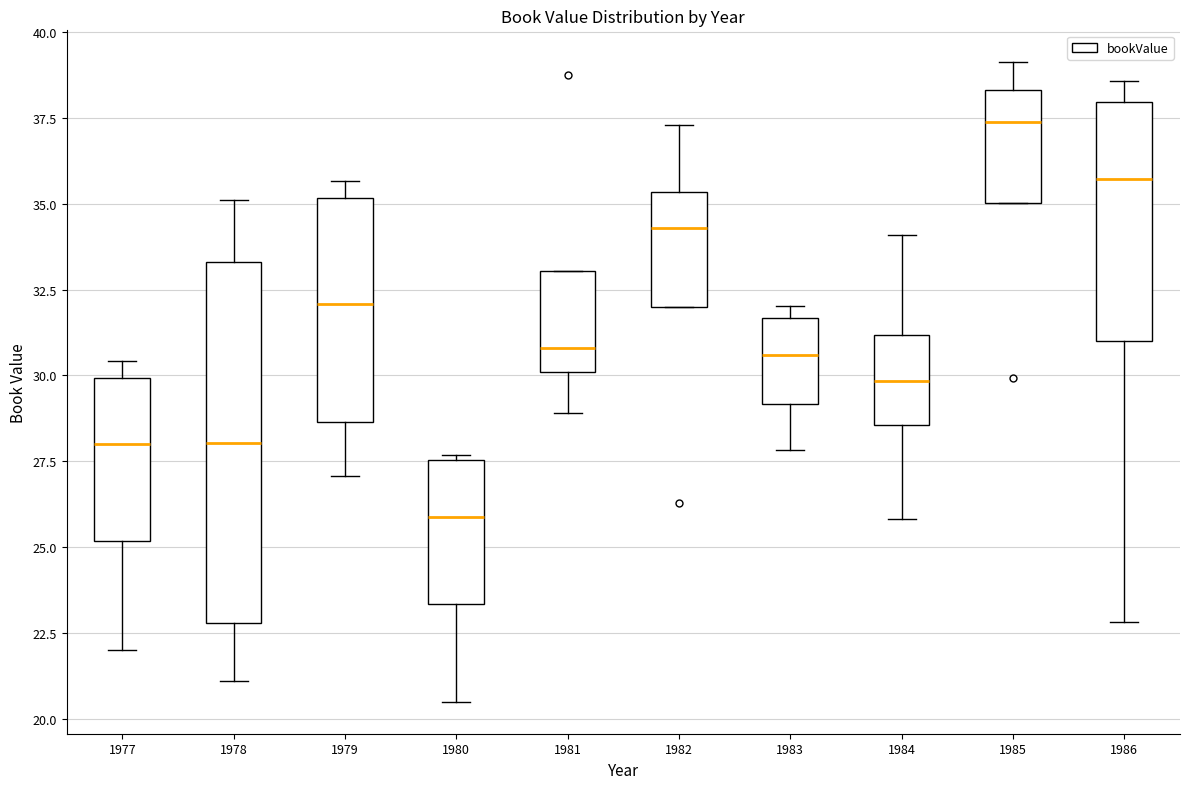

Reading left to right, transcribe this box plot: for each box, give where its median line is, the range the box spans, and where its two whiskers end, as read against the y-axis. The values are not printed on the chart, so give them approximately, as read against the axis.

1977: median 28.0, box 25.0 to 30.0, whiskers 22.0 to 30.5
1978: median 28.0, box 23.0 to 33.5, whiskers 21.0 to 35.0
1979: median 32.0, box 28.5 to 35.0, whiskers 27.0 to 35.5
1980: median 26.0, box 23.5 to 27.5, whiskers 20.5 to 27.5 (just above the box's upper edge)
1981: median 31.0, box 30.0 to 33.0, whiskers 29.0 to 33.0
1982: median 34.5, box 32.0 to 35.5, whiskers 32.0 to 37.5
1983: median 30.5, box 29.0 to 31.5, whiskers 28.0 to 32.0
1984: median 30.0, box 28.5 to 31.0, whiskers 26.0 to 34.0
1985: median 37.5, box 35.0 to 38.5, whiskers 35.0 to 39.0
1986: median 35.5, box 31.0 to 38.0, whiskers 23.0 to 38.5